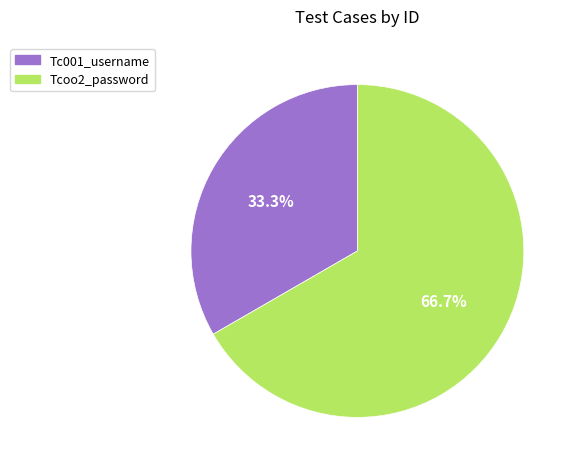

Which has a higher value, Tcoo2_password or Tc001_username?

Tcoo2_password